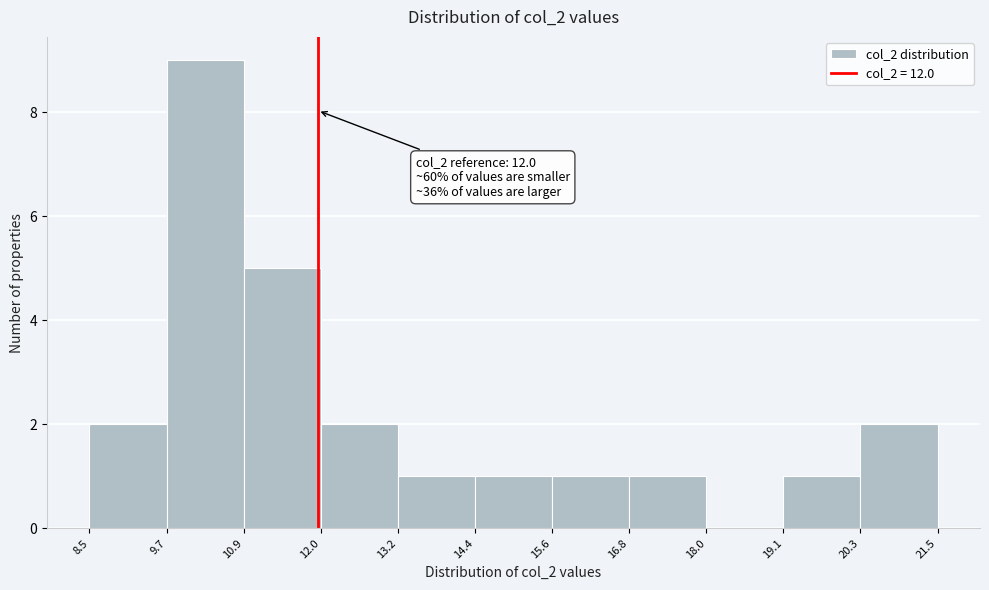

Over which range of the x-axis is the bar tallest?

9.7 to 10.9